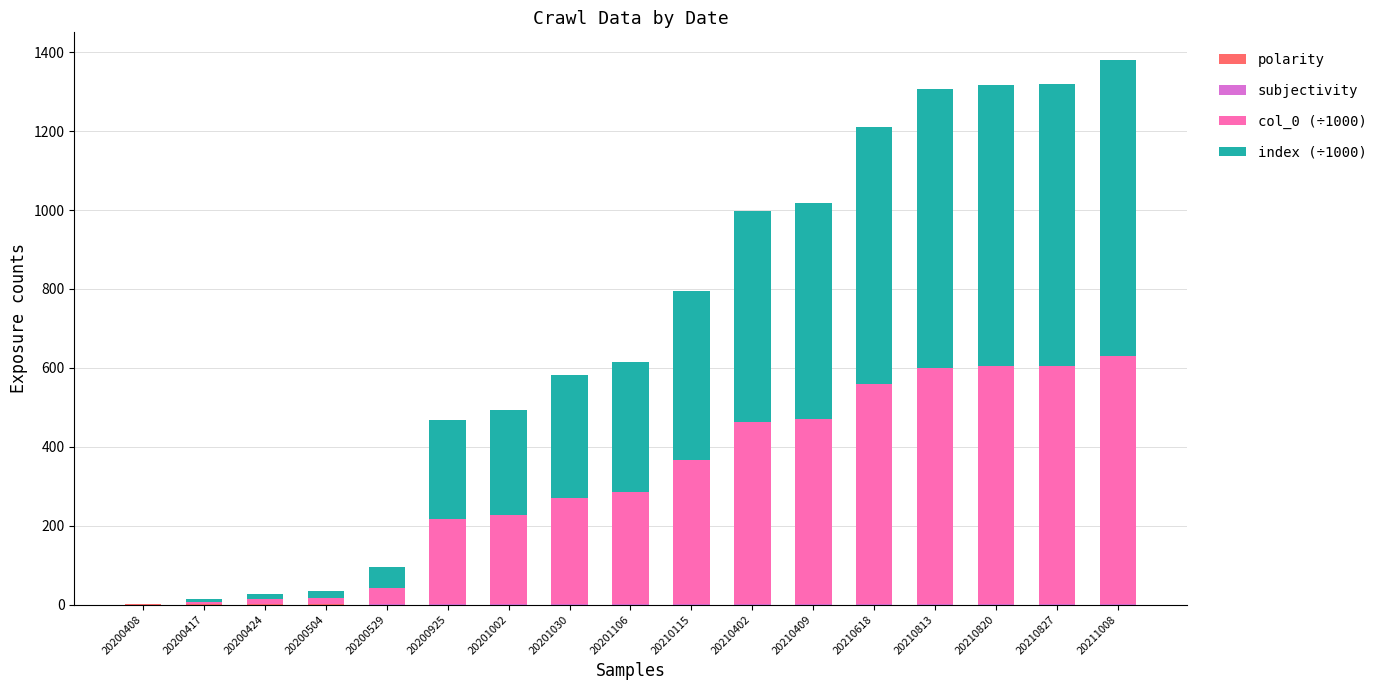

Does the chart contain stacked bars?

Yes